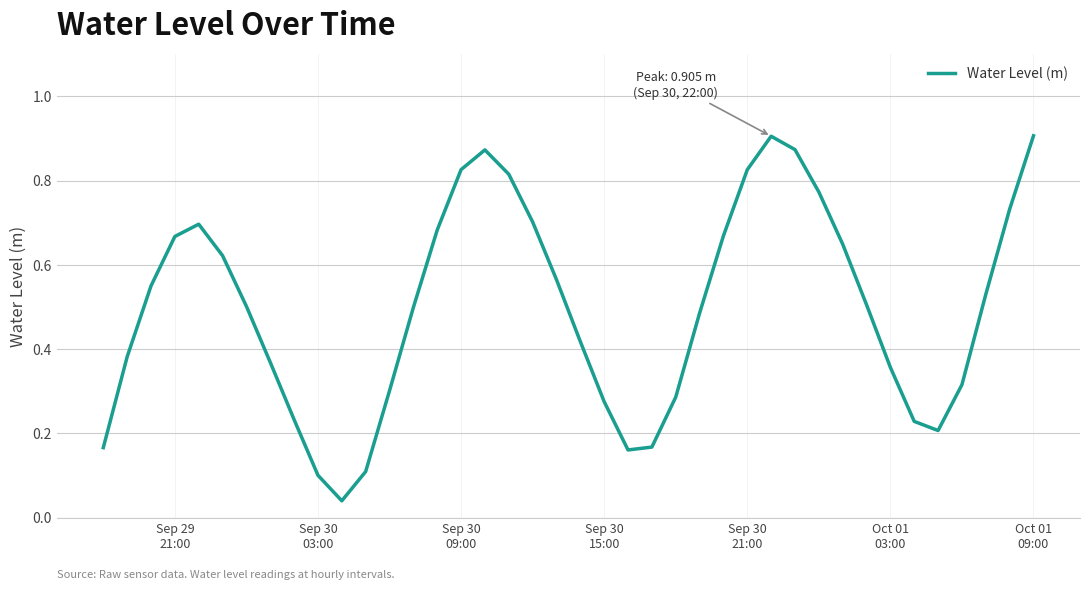

Does the chart have visible grid lines?

Yes